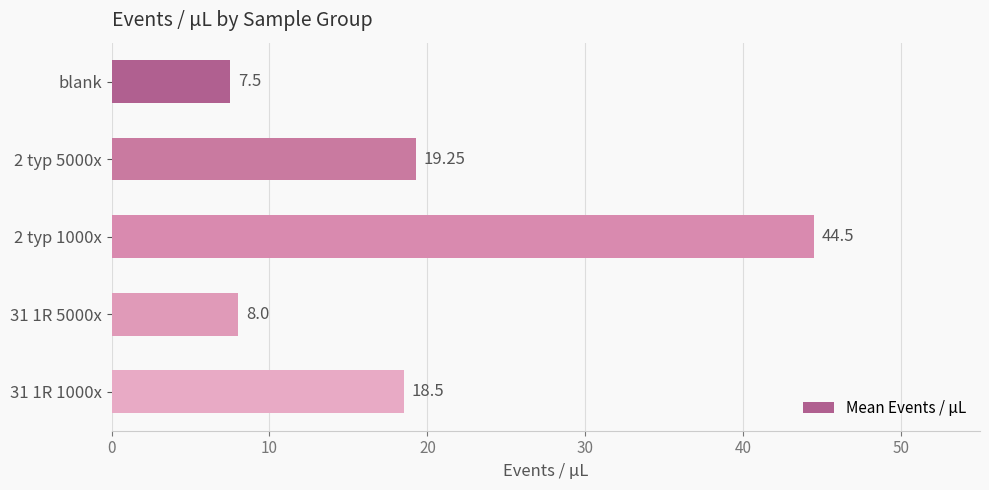

What is the label of the 5th bar from the bottom?

blank